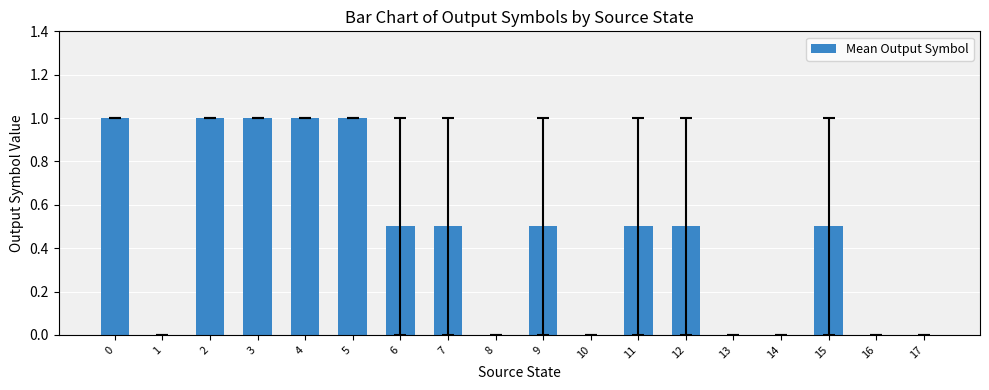

What is the sum of all values?

8.0